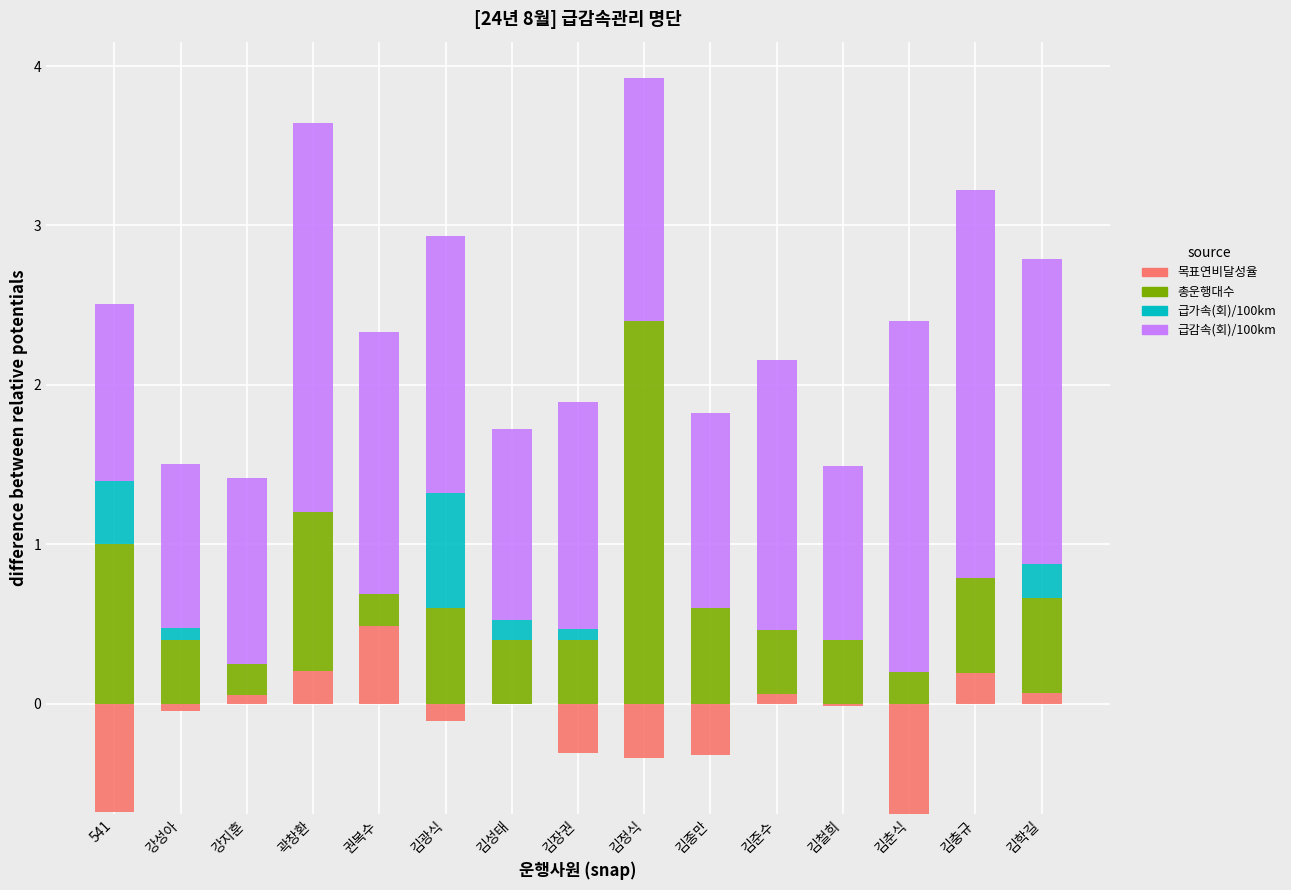

At which category is the sum across all series the highest?

김정식